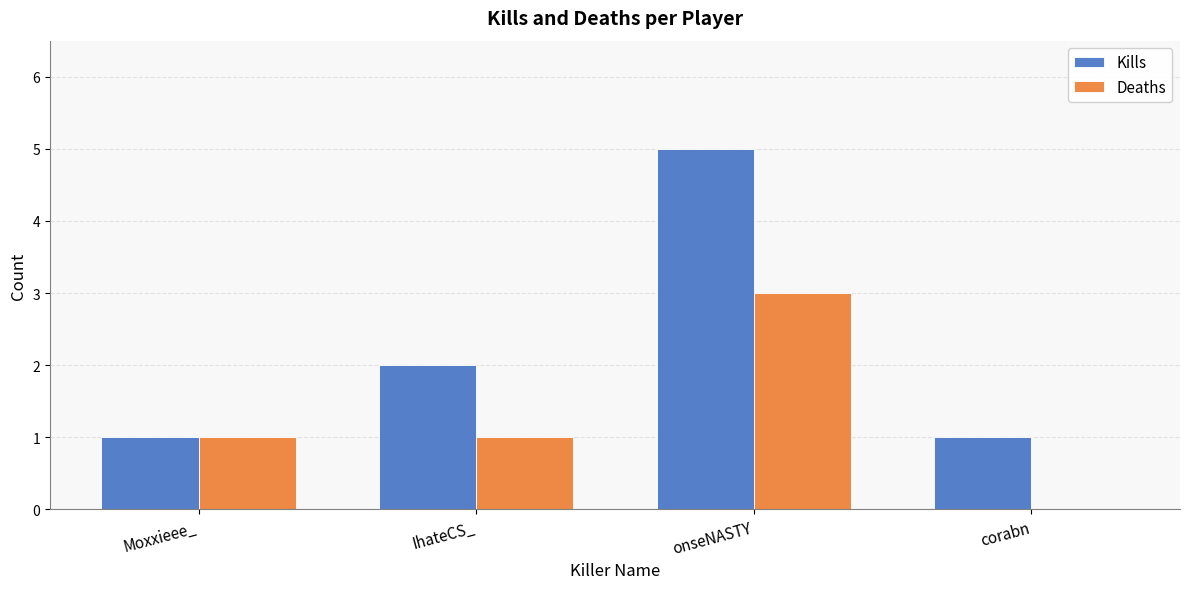

What is the total value across all series at onseNASTY?

8